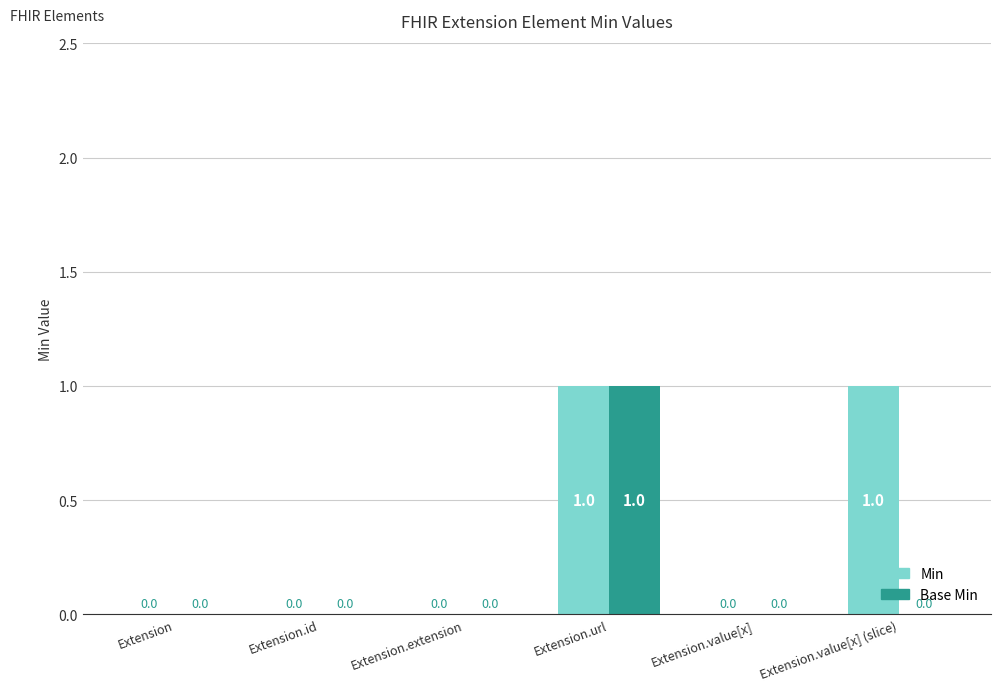

How many groups of bars are there?

6